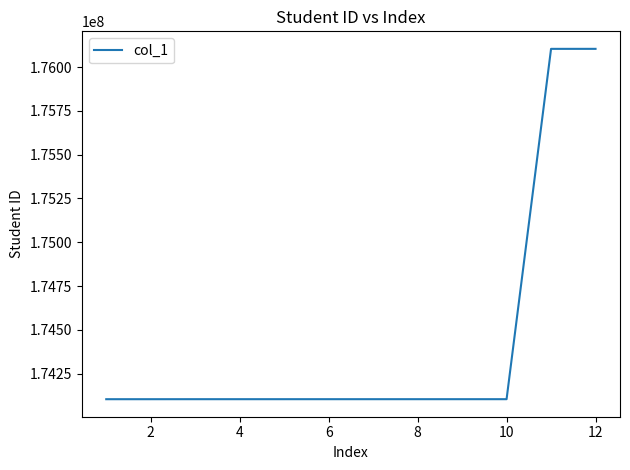

What is the sum of all values?

2093249307